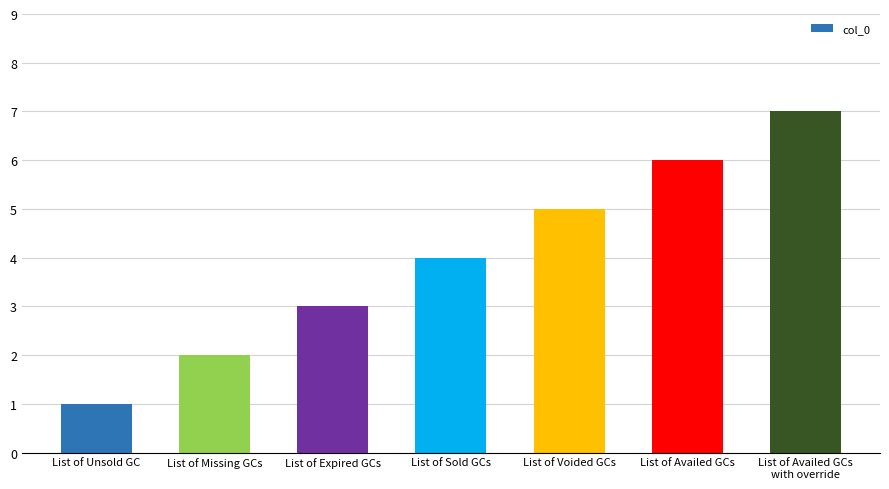

Reading left to right, what are all the values shown in this chart?

List of Unsold GC=1	List of Missing GCs=2	List of Expired GCs=3	List of Sold GCs=4	List of Voided GCs=5	List of Availed GCs=6	List of Availed GCs
with override=7